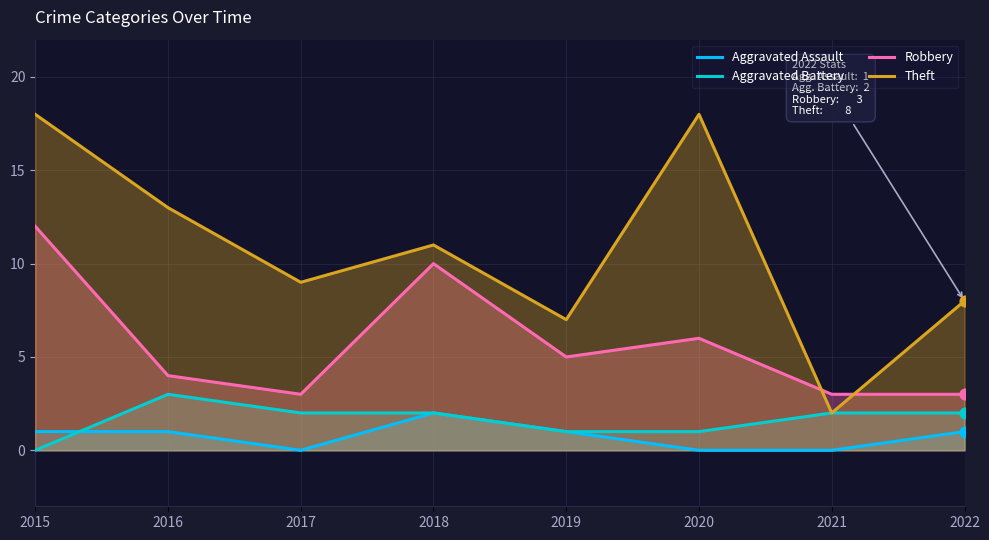

At how many categories does at least one series exceed 11?

3